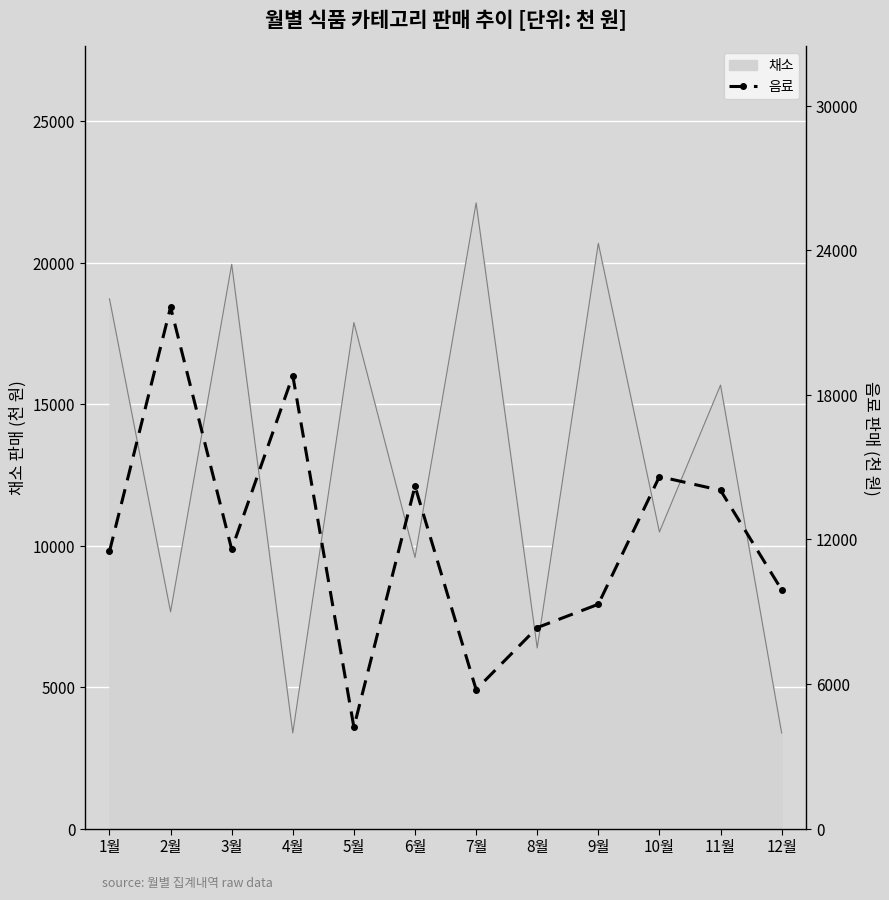

The value of 채소 at 10월 is 10480. True or false?

True